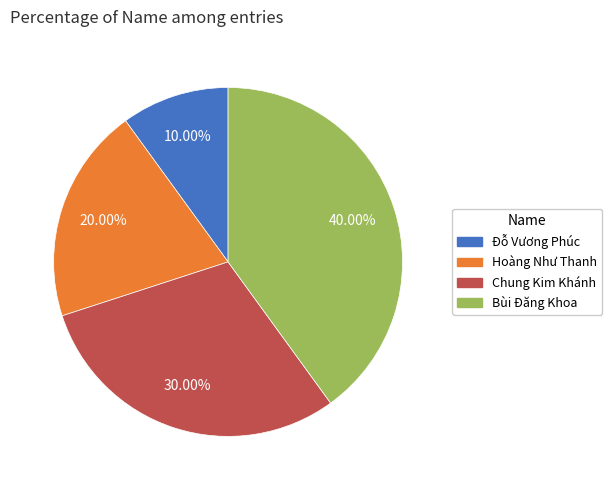

How many slices are in this pie chart?

4